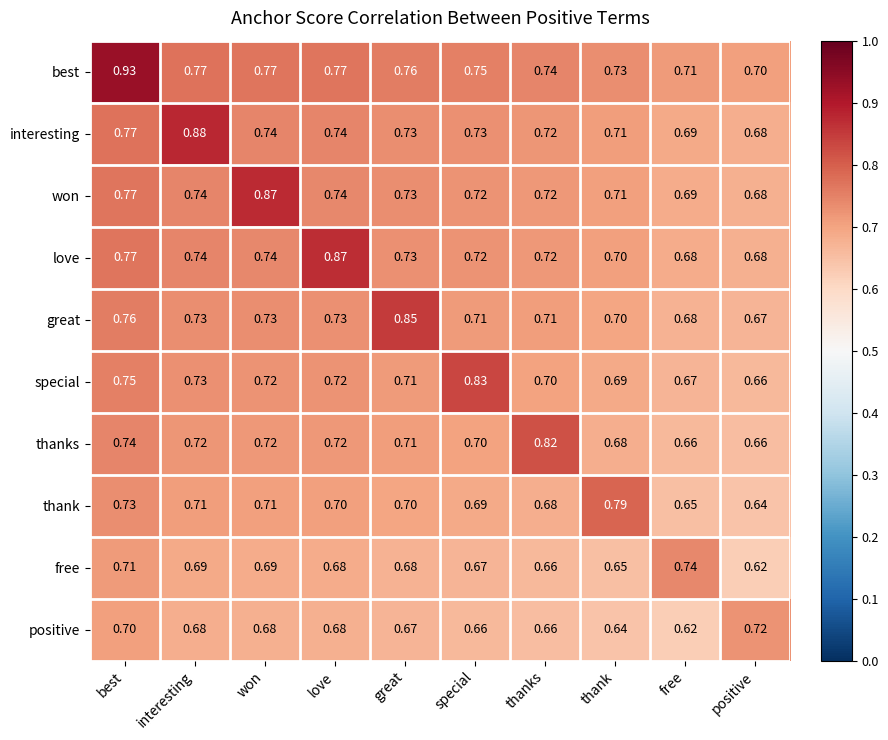

Where is thank nearest to the value 0?

positive